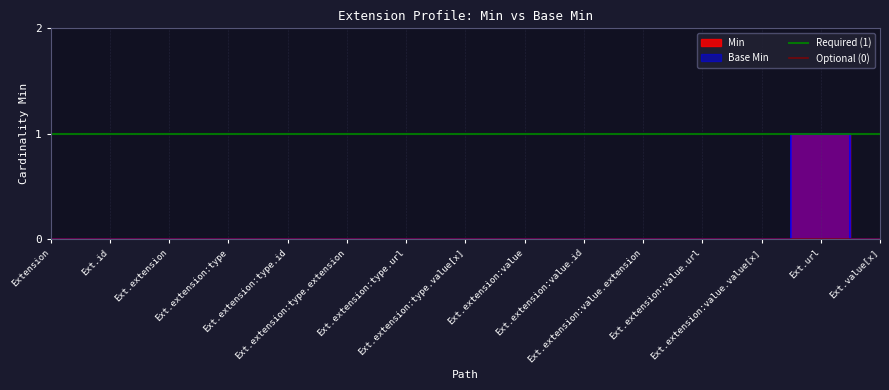

List the series in order of their peak value, lowest first.

Optional (0), Required (1)